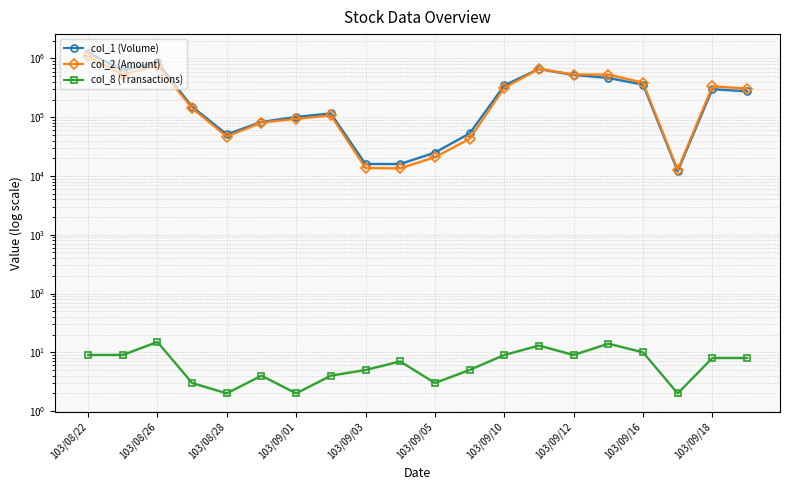

How many series are shown in this chart?

3